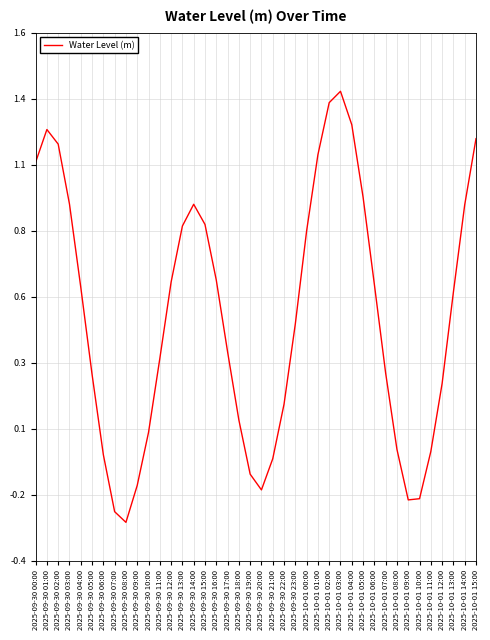

What is the change in value from 2025-09-30 05:00 to 2025-09-30 09:00?

-0.4